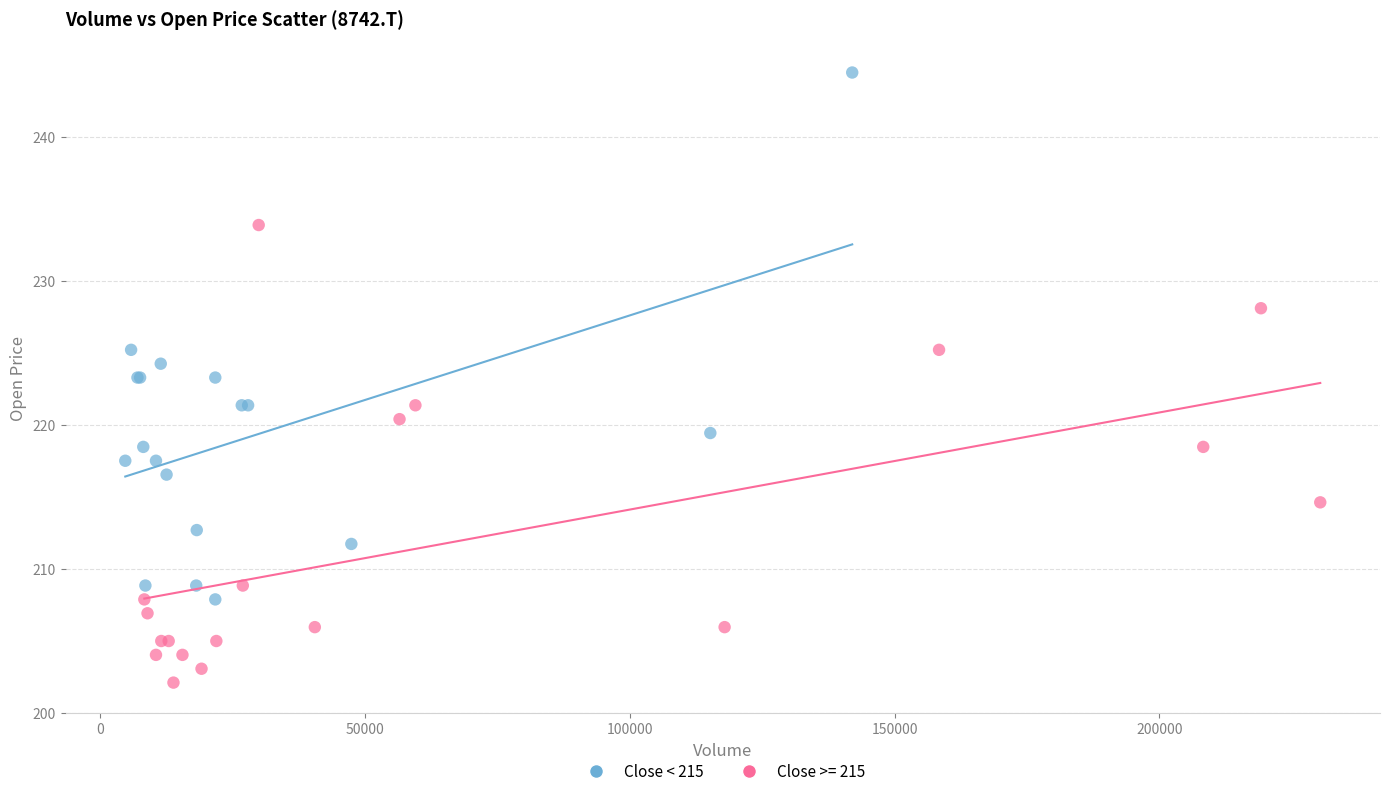

Which series reaches the maximum Y coordinate?

Close < 215